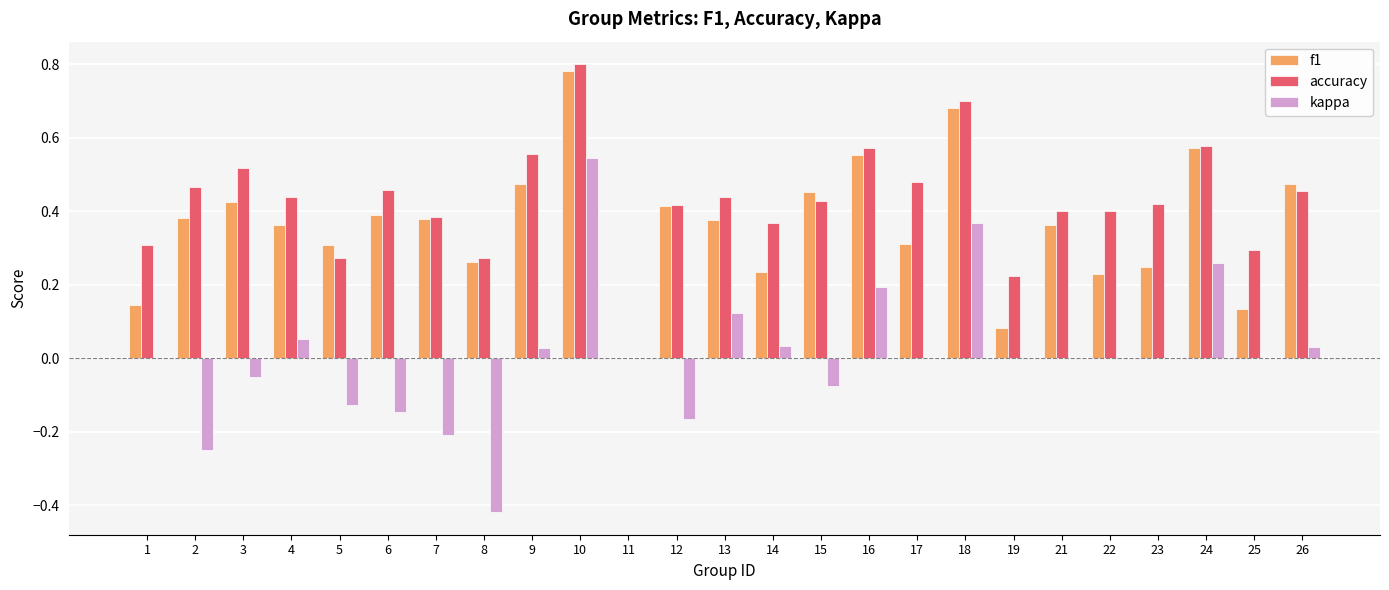

Where is f1 nearest to the value 0?

11